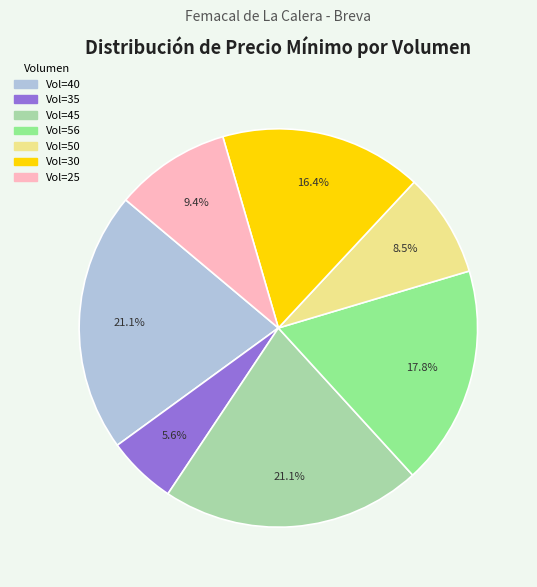

Does any single category account for the majority?

No